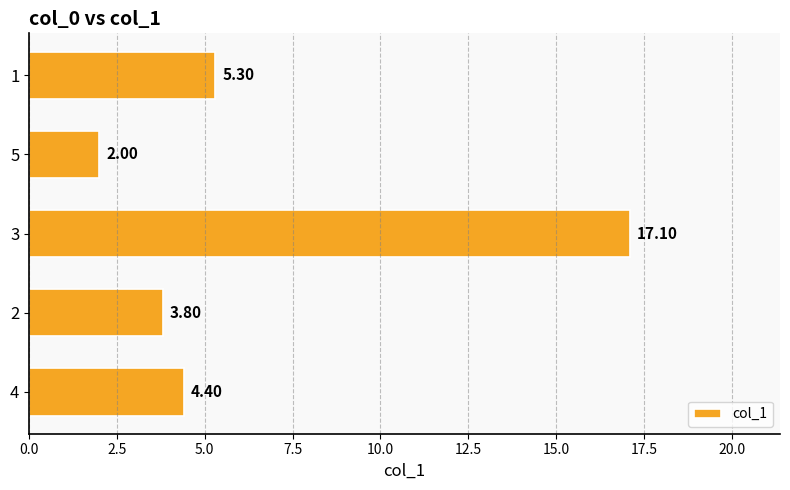

What is the smallest value displayed?

2.0